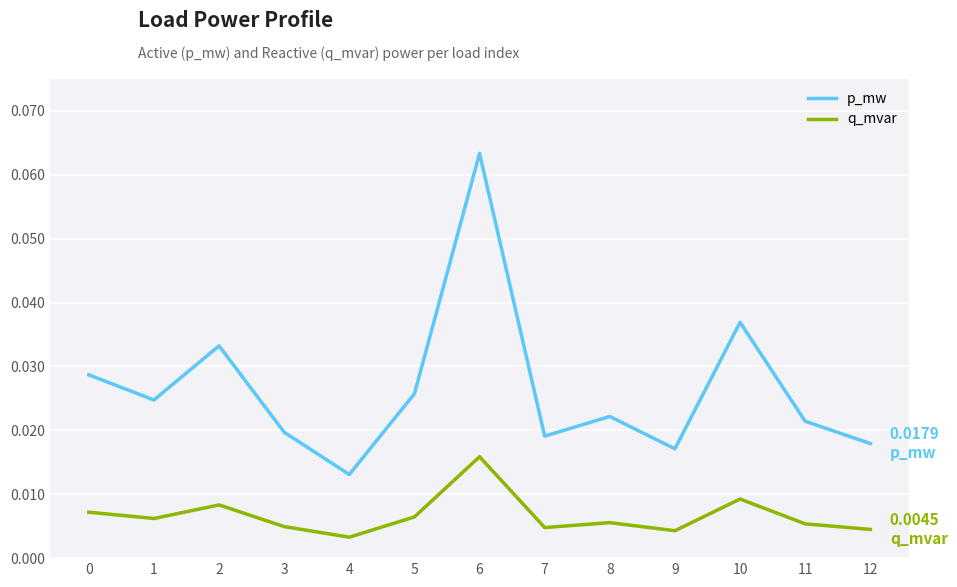

How many interior local peaks does the q_mvar series have?

4